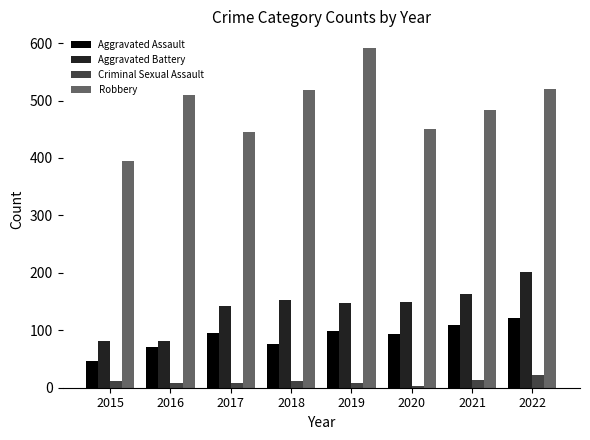

What is the minimum value for Aggravated Battery?

82